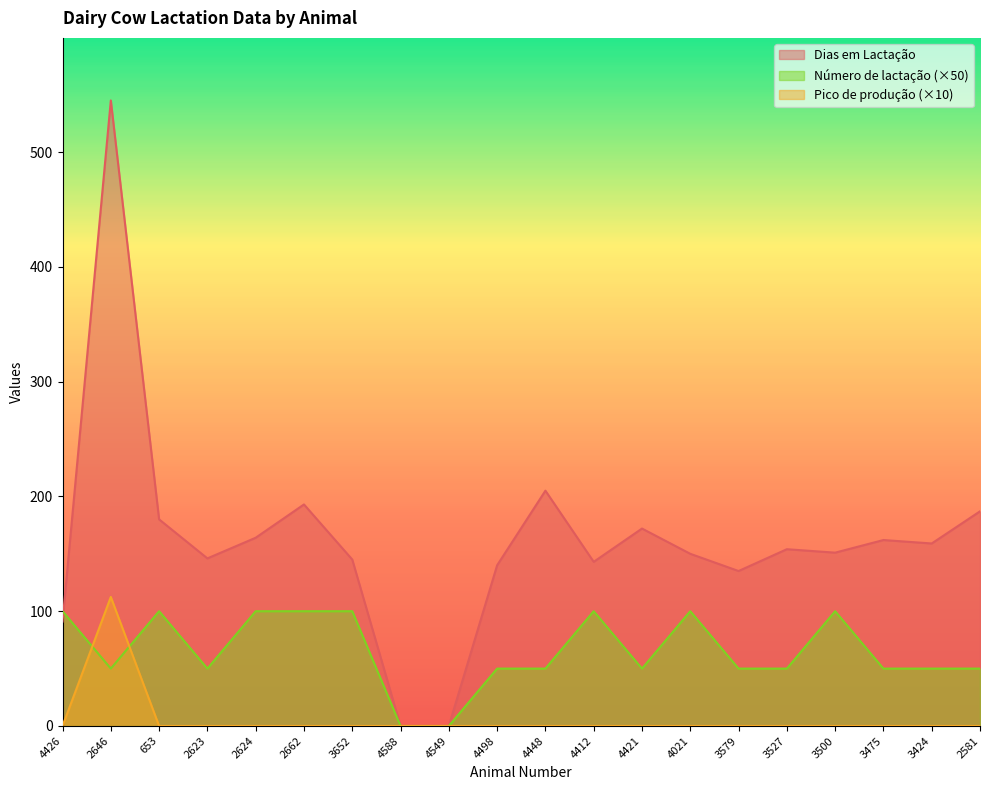

Which has a higher value, 3527 or 2581?

2581